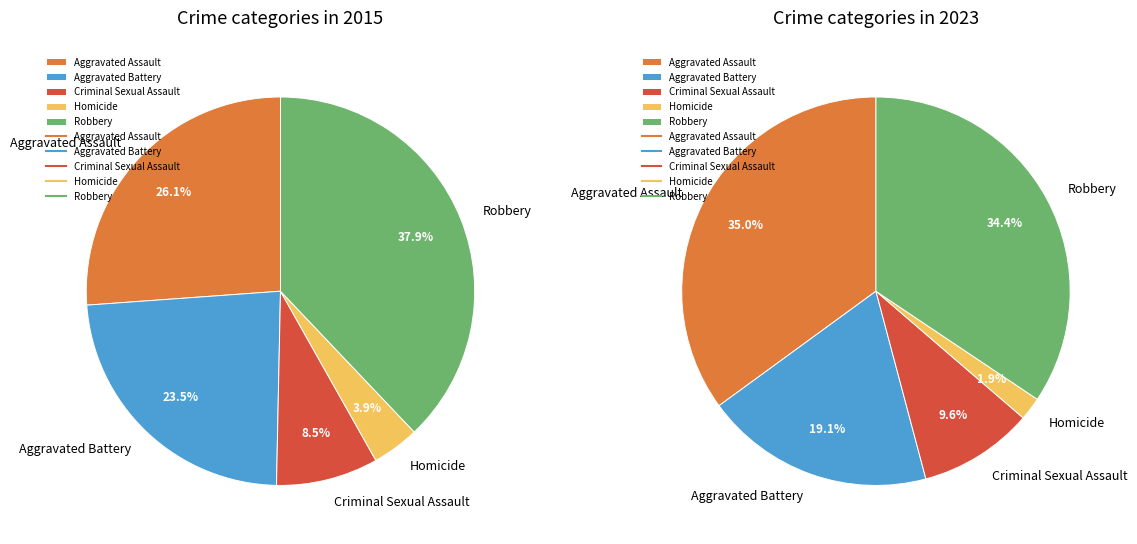

What is the ratio of the value at Aggravated Battery to the value at Criminal Sexual Assault?

2.8